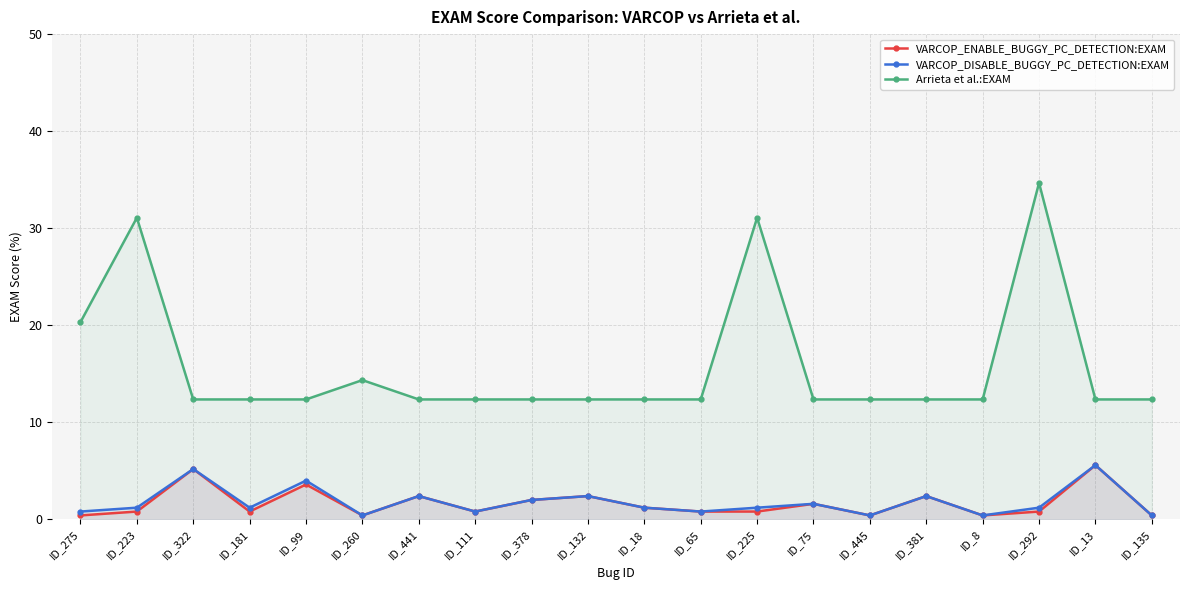

Between ID_225 and ID_381, which is larger?

ID_381